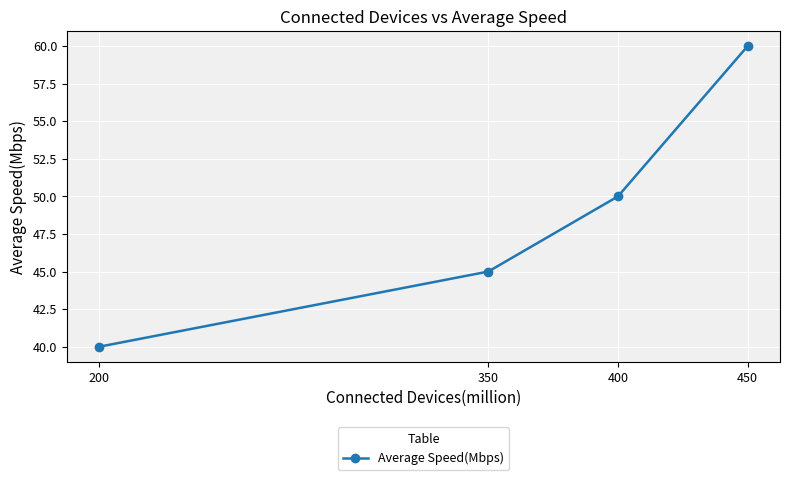

The value at 400 is 50. True or false?

True